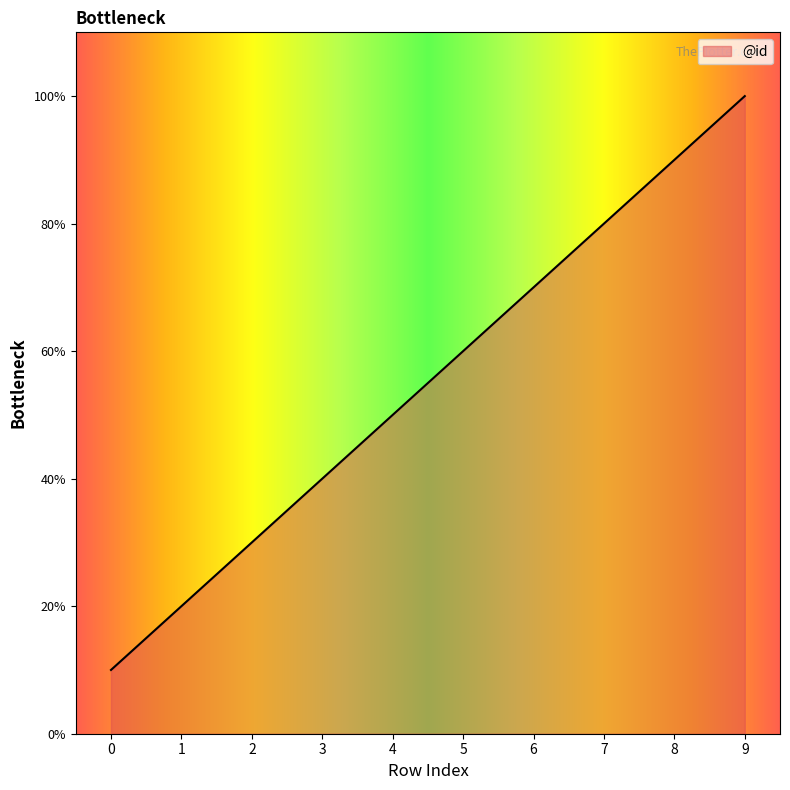

Reading left to right, list all the values displayed in this chart.

1	2	3	4	5	6	7	8	9	10